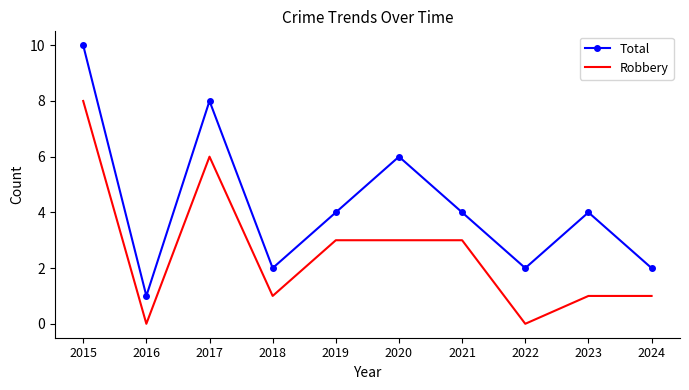

Rank the series by their maximum value, from lowest to highest.

Robbery, Total